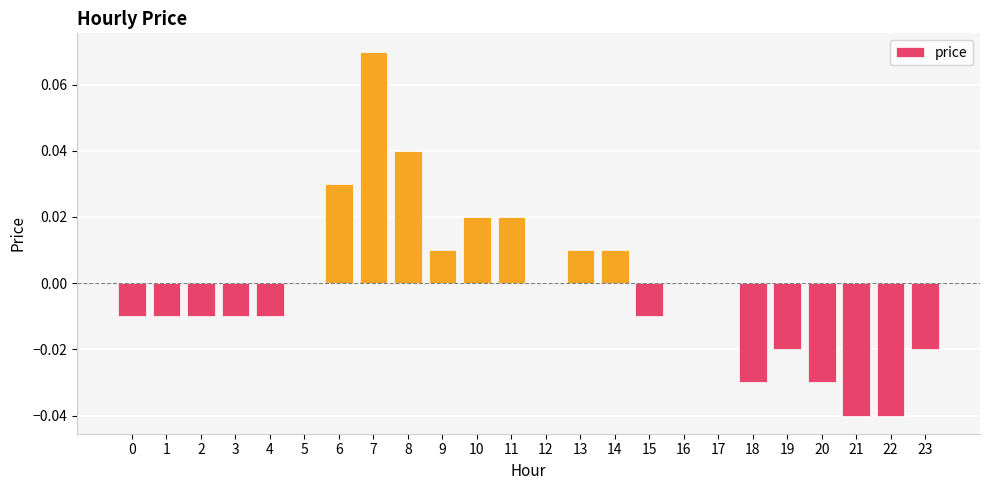

True or false: the data shows -0.1 at 16.

False